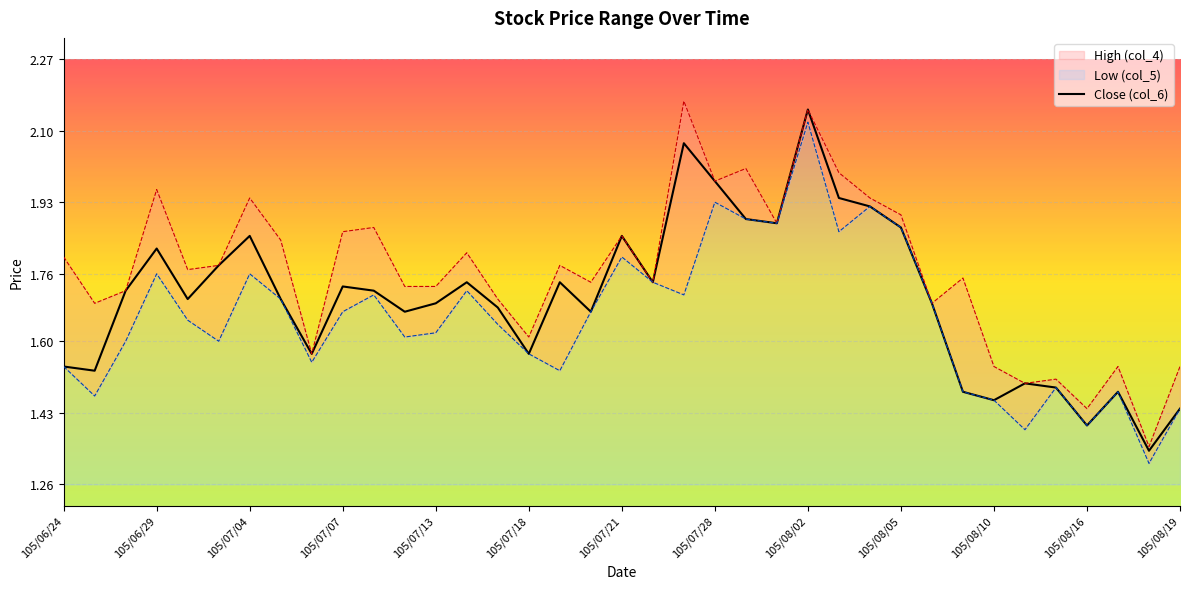

Is it true that the value at 105/08/16 is 2.3?

False